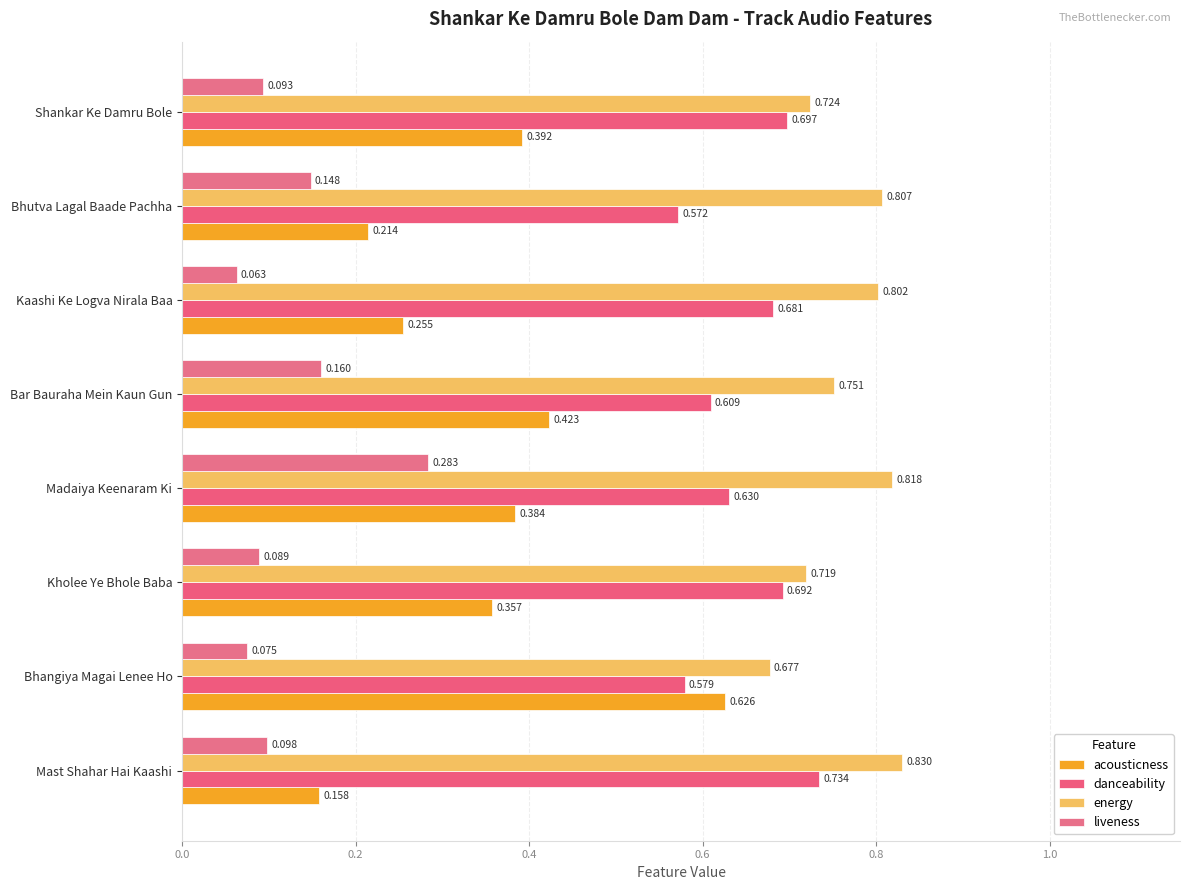

What is the minimum value for liveness?

0.1